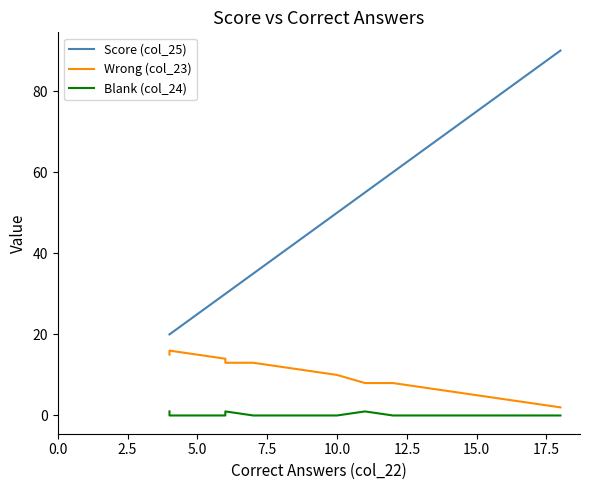

What position from the left is 17.5?

8